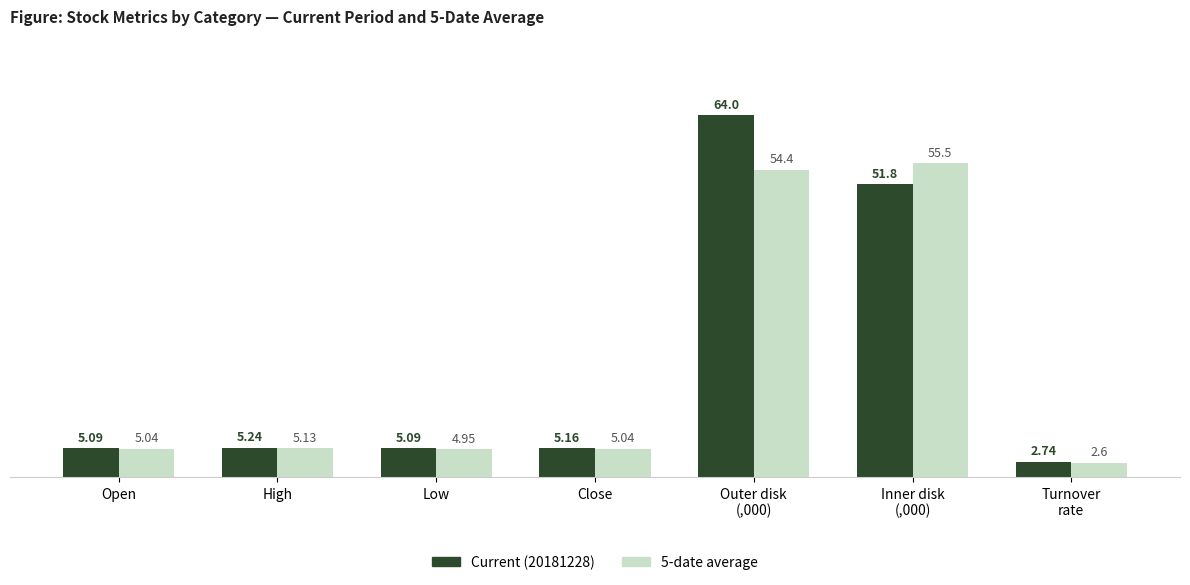

What is the total value across all series at Turnover
rate?

5.3